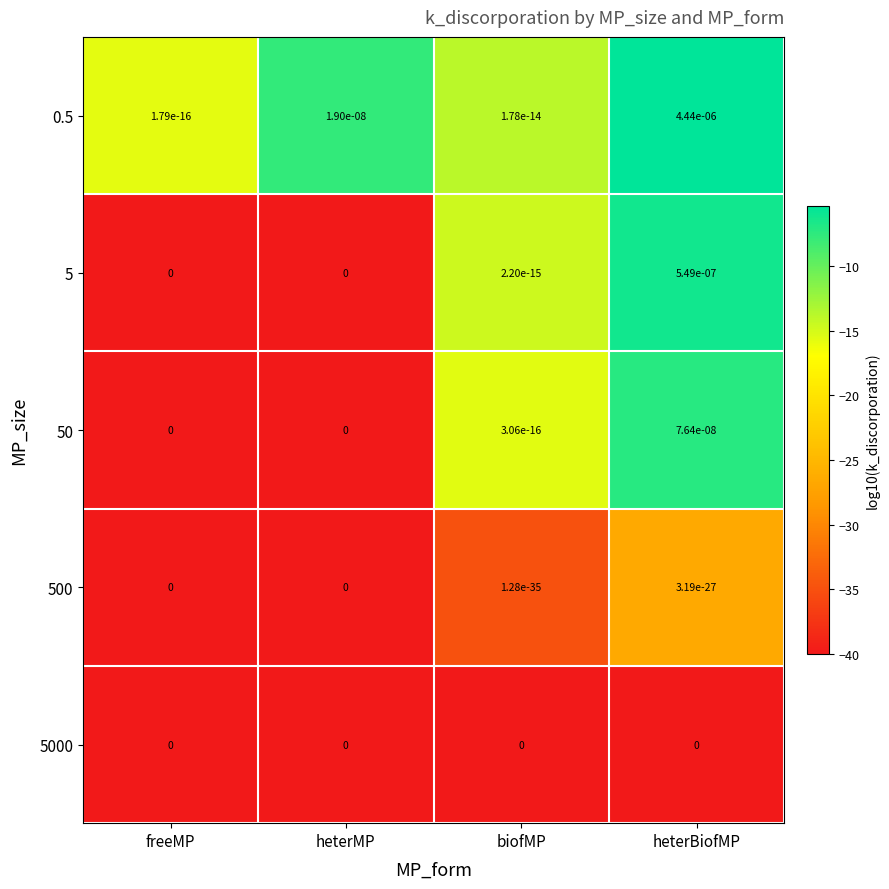

At which category is the sum across all series the highest?

heterBiofMP